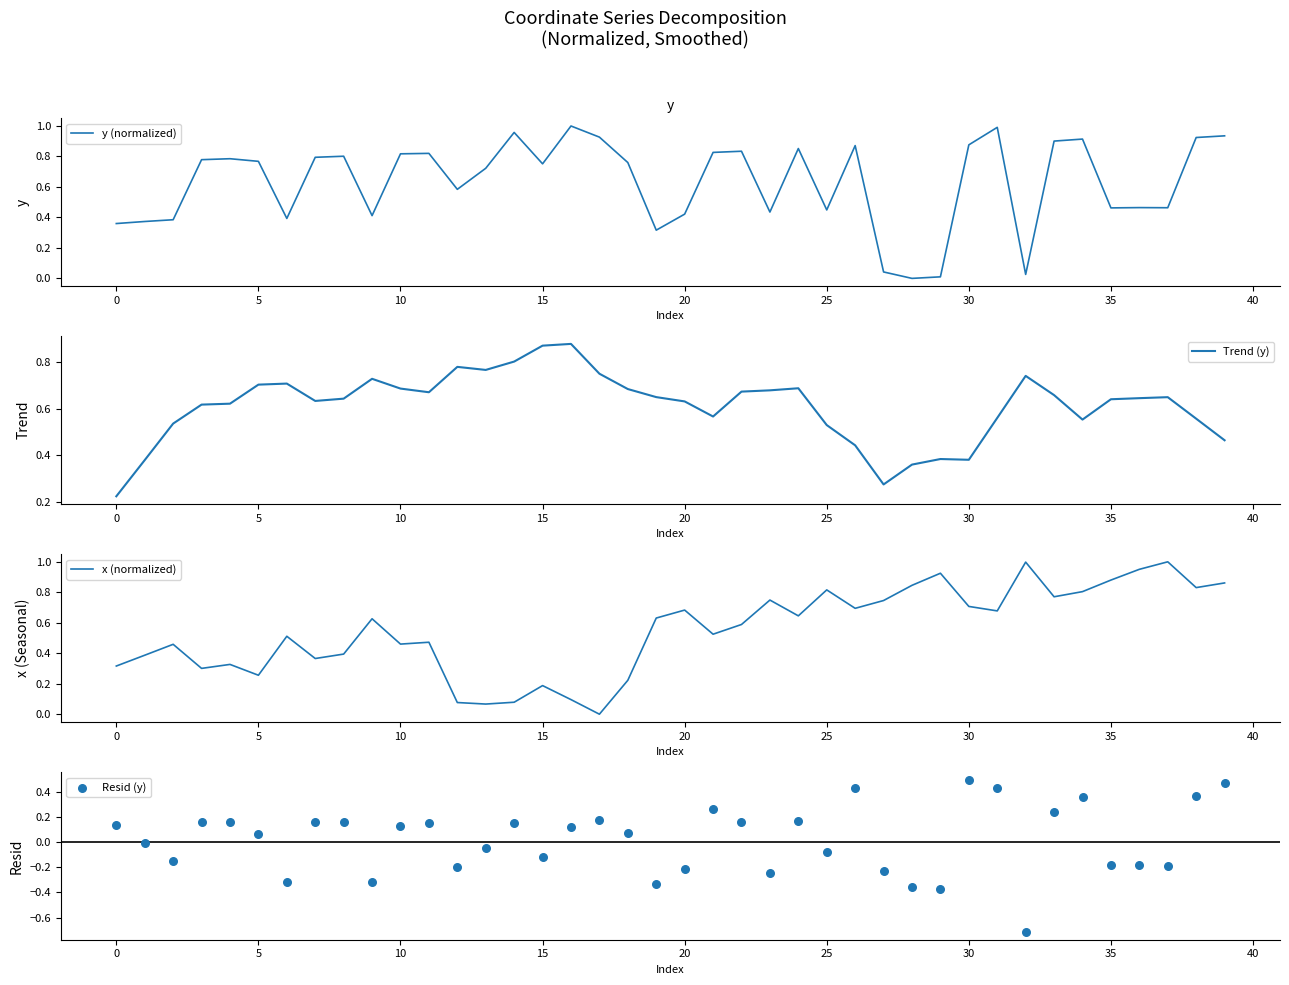

Is the value of y (normalized) at 30 greater than the value of Resid (y) at 34?

Yes